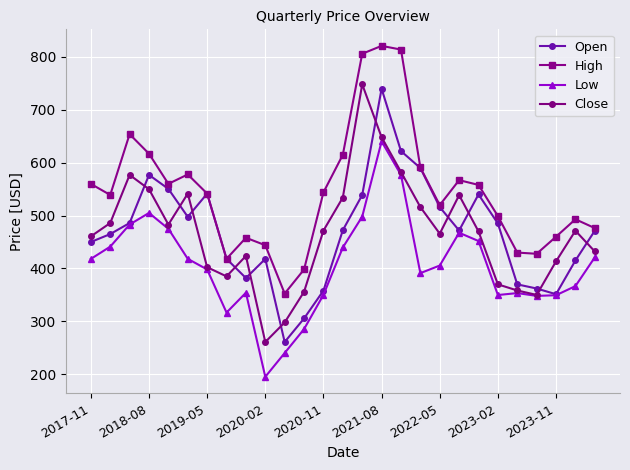

What is the difference between the maximum and minimum values in the Open series?

479.2